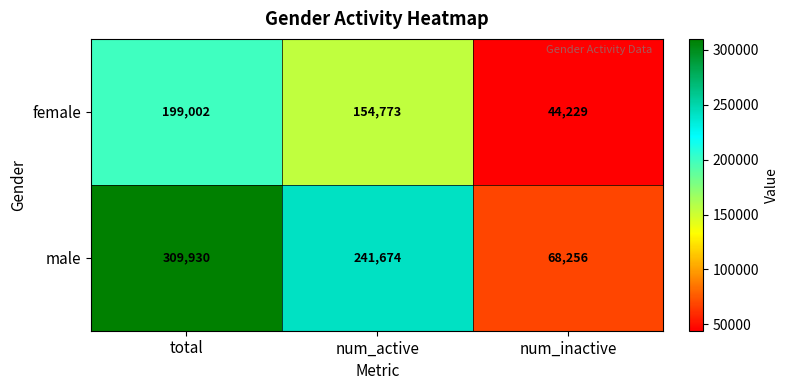

True or false: female has a value of 154773 at num_active.

True